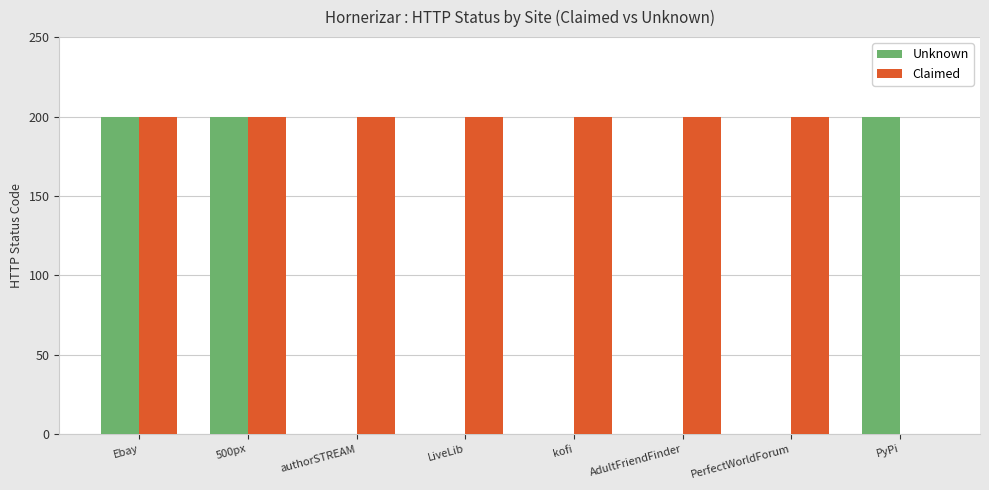

Reading left to right, list all the values displayed in this chart.

Unknown: 200	200	0	0	0	0	0	200
Claimed: 200	200	200	200	200	200	200	0